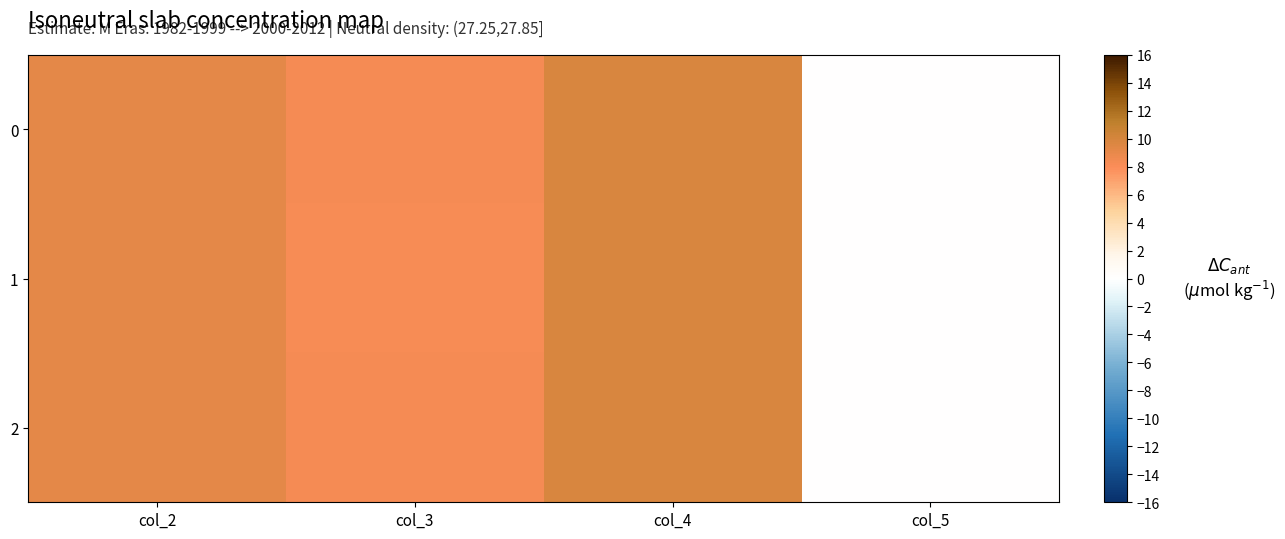

Between col_4 and col_2, which is larger?

col_4